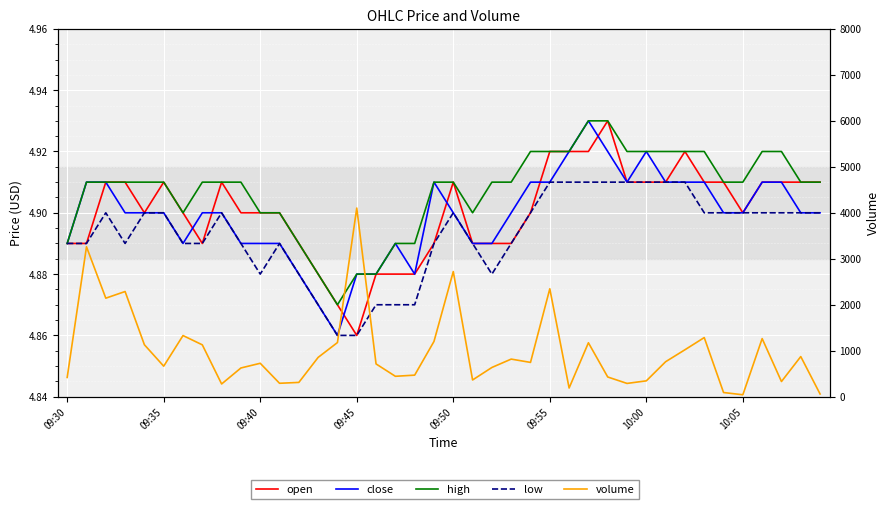

Rank the categories by volume value from lowest to highest.

35, 39, 34, 26, 8, 29, 11, 12, 37, 30, 21, 09:30, 28, 17, 18, 9, 22, 09:55, 16, 10, 24, 31, 23, 13, 38, 32, 10:05, 09:50, 27, 14, 19, 36, 33, 10:00, 09:40, 09:45, 25, 20, 09:35, 15